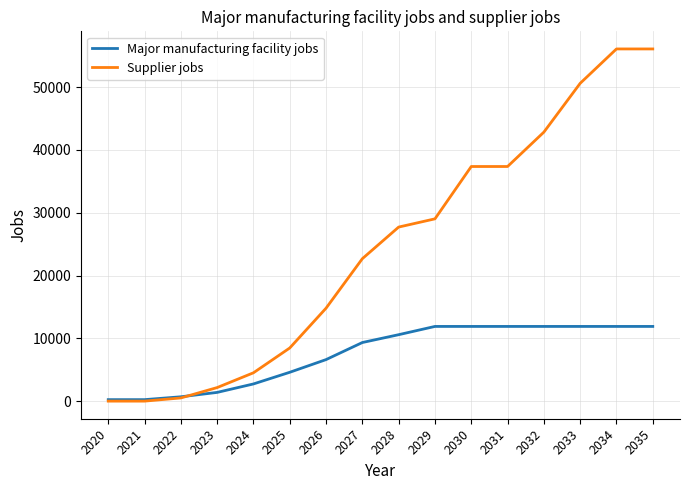

Is the value of Supplier jobs at 2023 greater than the value of Major manufacturing facility jobs at 2033?

No